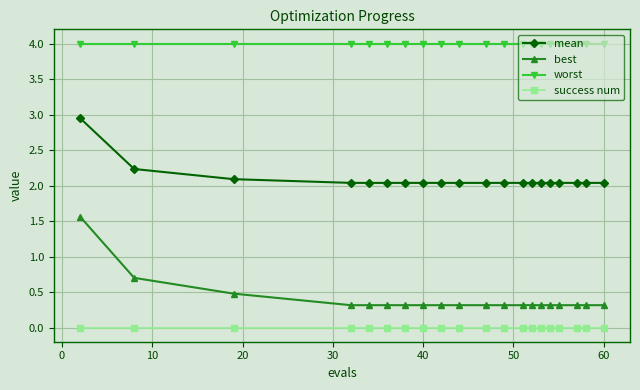

Which series has the widest spread of values?

best